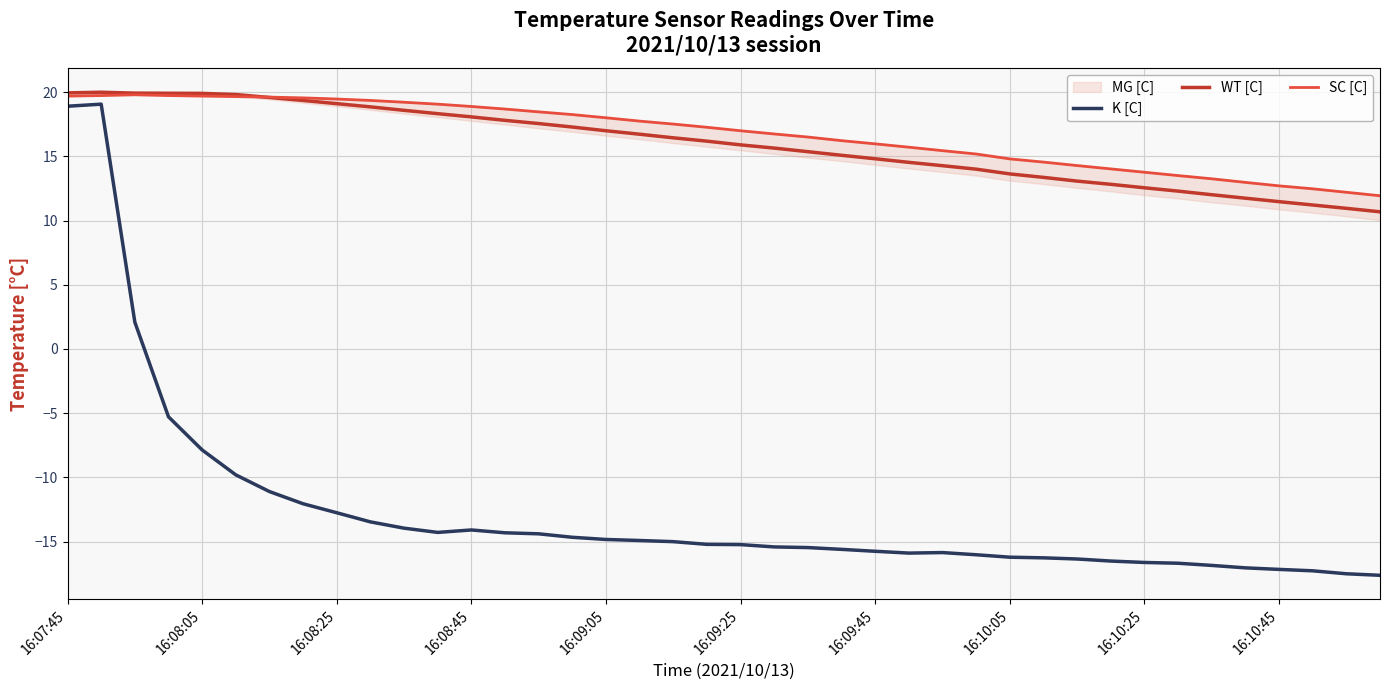

Is the value of WT [C] at 14 greater than the value of K [C] at 13?

Yes